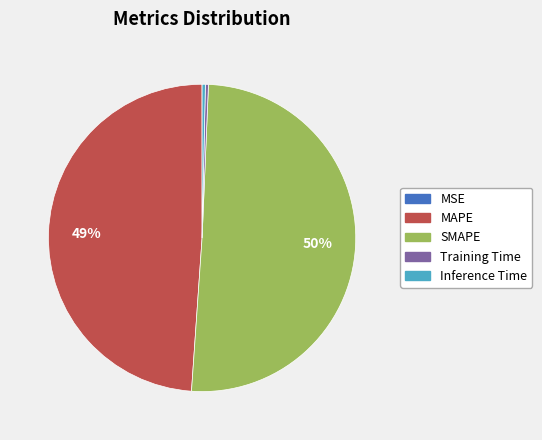

Which slice represents more than half of the pie?

SMAPE